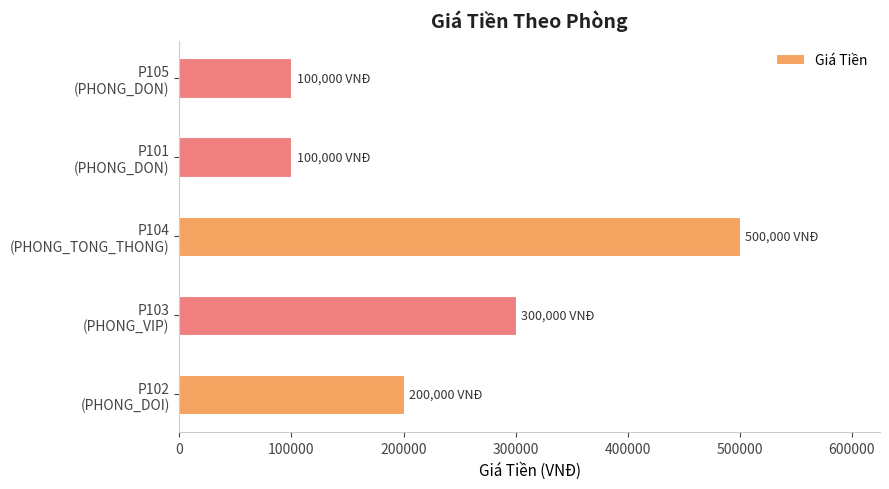

What is the maximum value shown in the chart?

500000